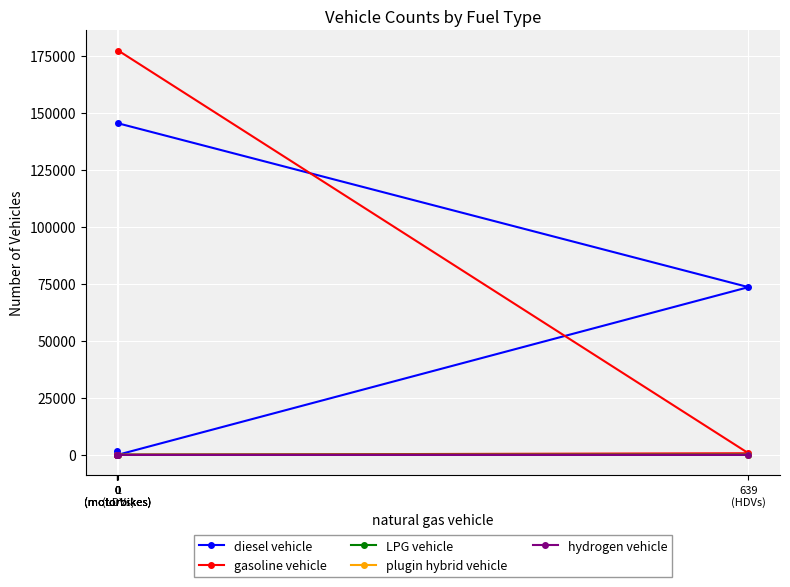

True or false: diesel vehicle has a value of 96623 at 639
(HDVs).

False